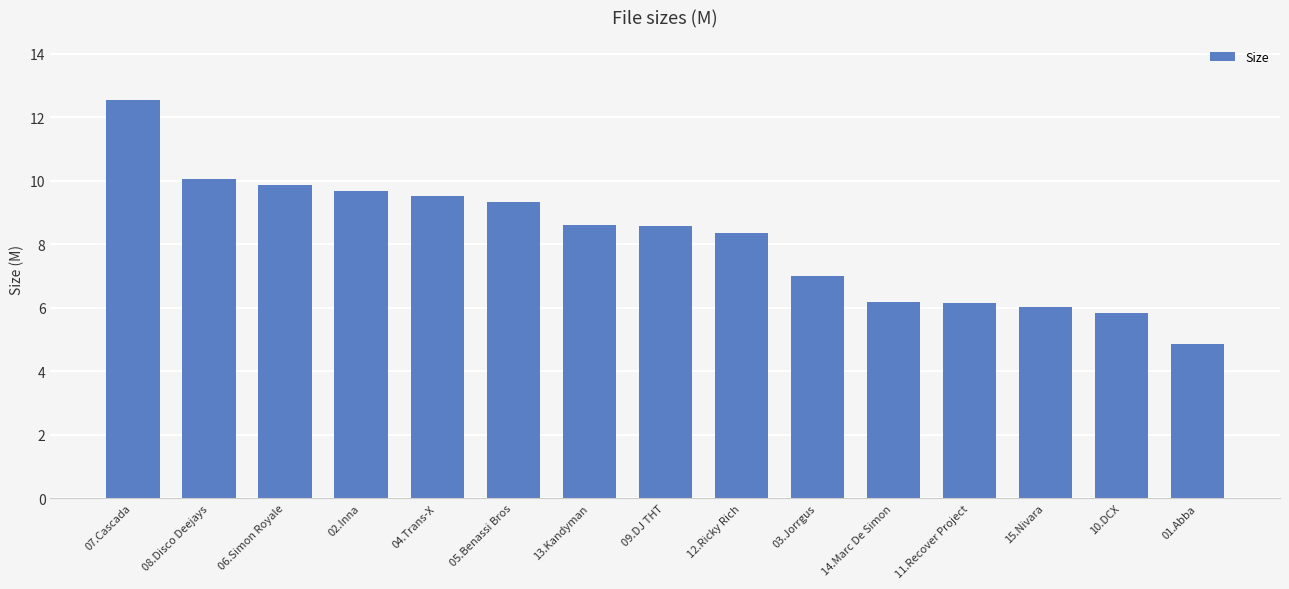

The chart shows a value of 6.2 at 14.Marc De Simon. True or false?

True